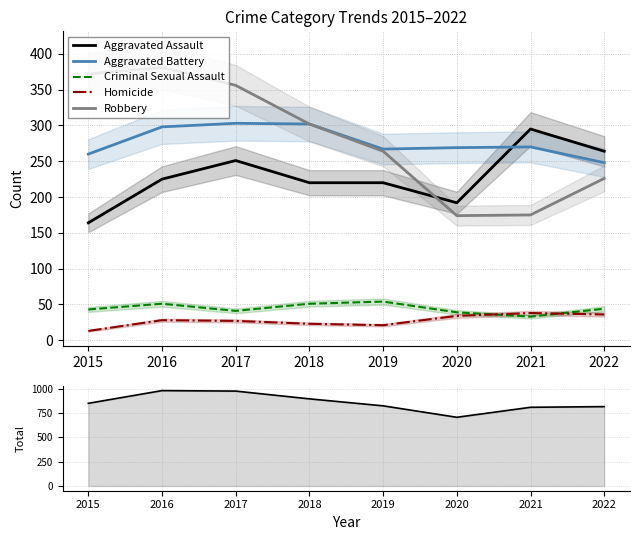

What is the maximum value shown in the chart?

983